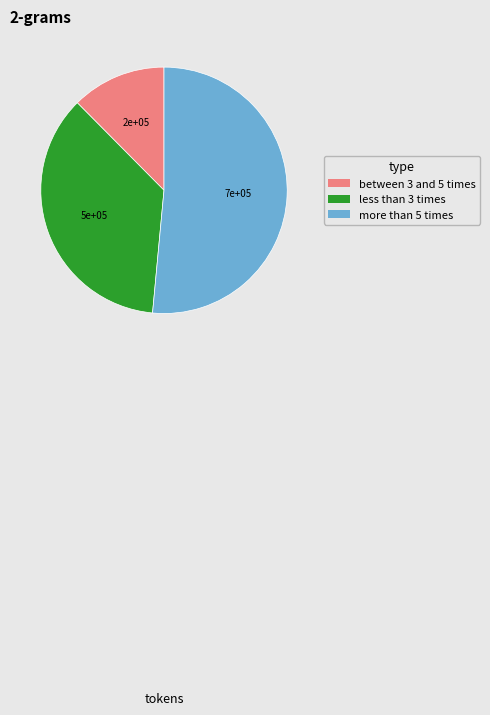

Is there a majority slice in this chart?

Yes